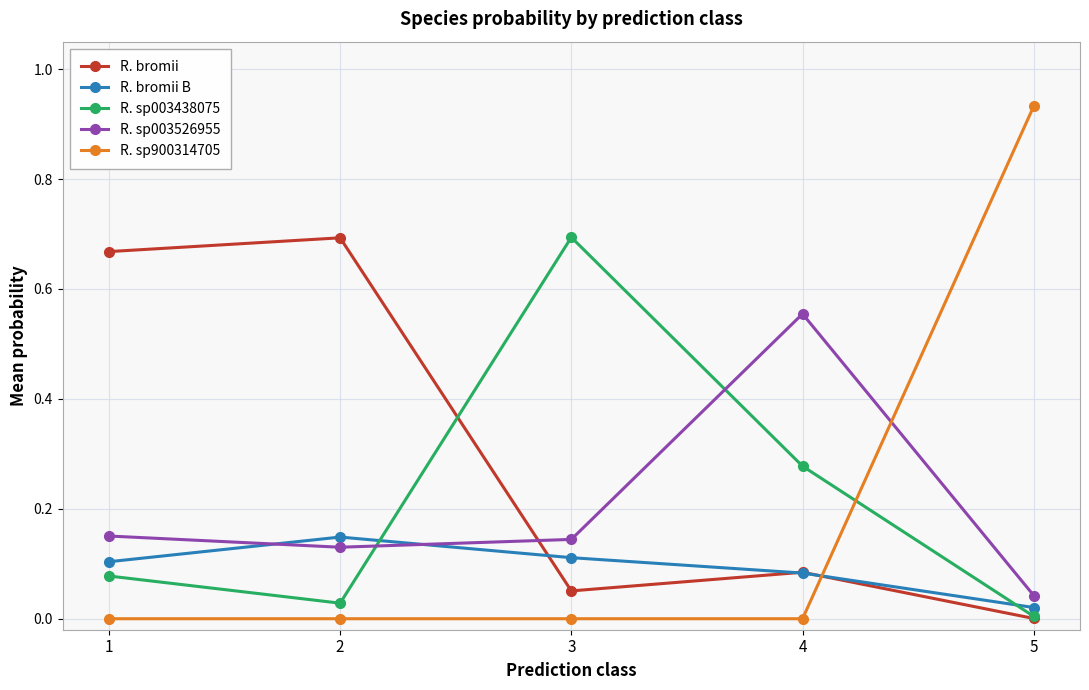

The value of R. sp003526955 at 5 is 0.0. True or false?

True